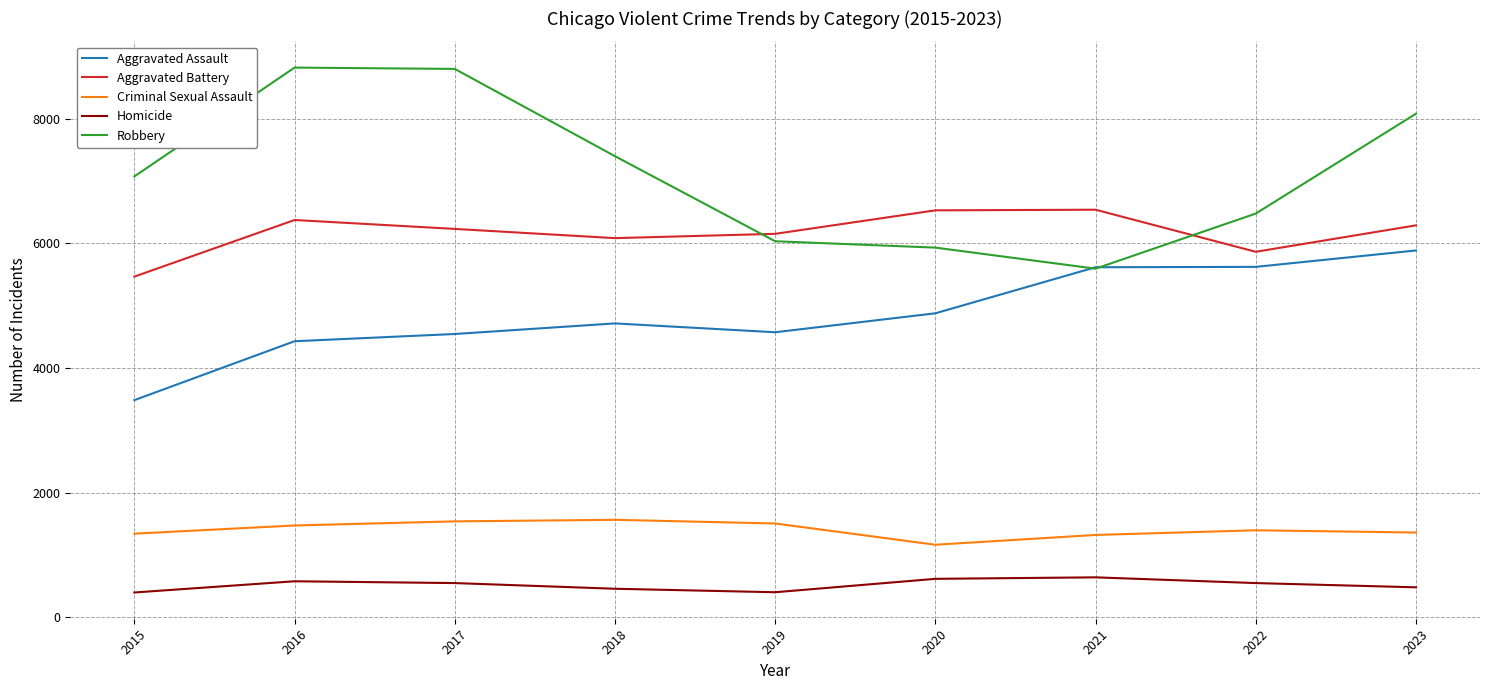

How many categories are shown in the chart?

9